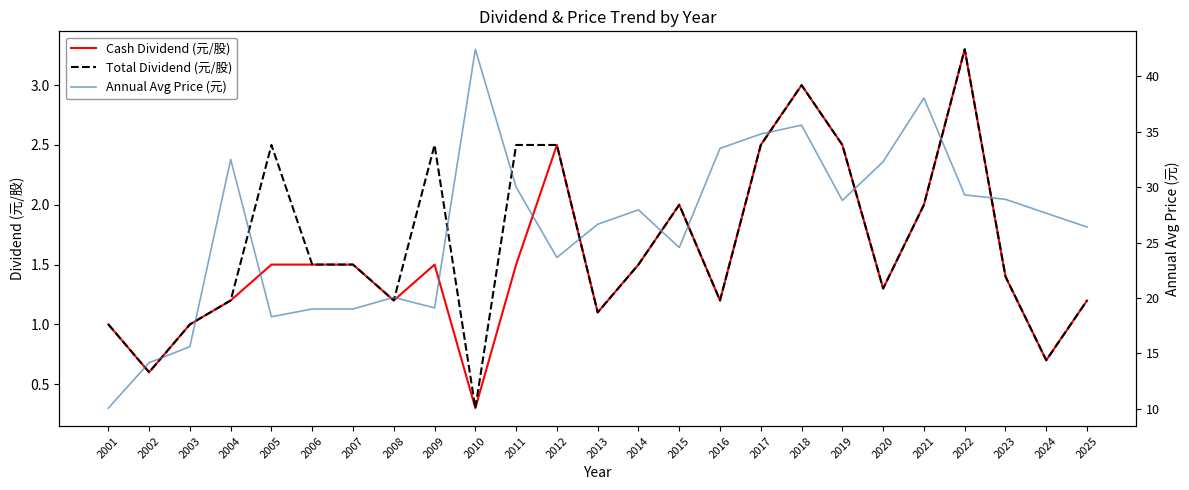

The value of Total Dividend (元/股) at 2007 is 1.5. True or false?

True